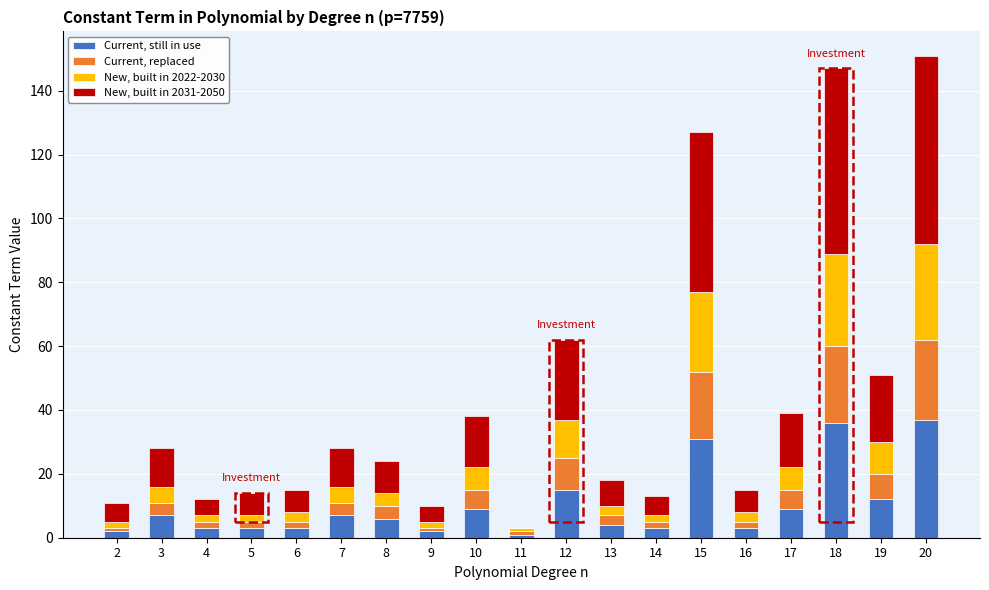

The value of Current, still in use at 20 is 56. True or false?

False